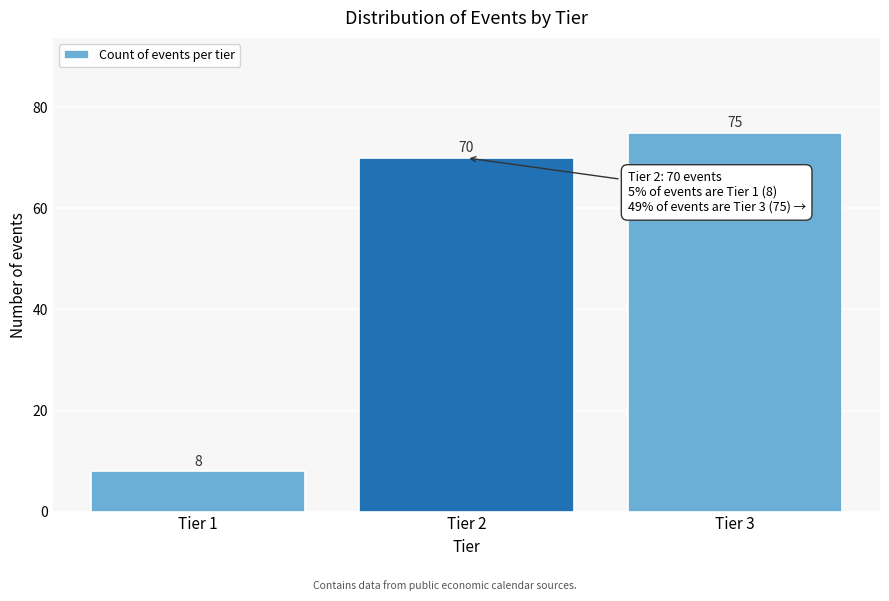

Reading right to left, list all the values displayed in this chart.

75	70	8